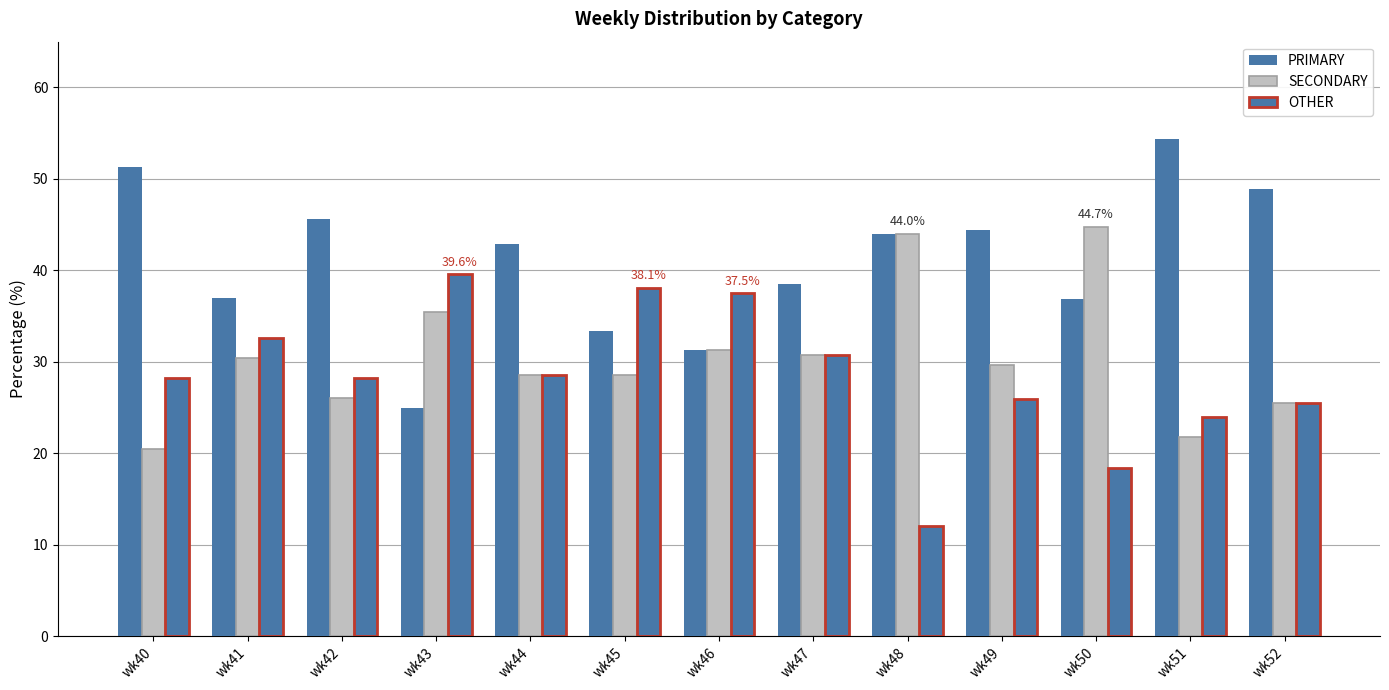

Reading right to left, transcribe all the data shown in this chart.

PRIMARY: wk52=48.9	wk51=54.3	wk50=36.8	wk49=44.4	wk48=44.0	wk47=38.5	wk46=31.2	wk45=33.3	wk44=42.9	wk43=25.0	wk42=45.7	wk41=37.0	wk40=51.3
SECONDARY: wk52=25.5	wk51=21.7	wk50=44.7	wk49=29.6	wk48=44.0	wk47=30.8	wk46=31.2	wk45=28.6	wk44=28.6	wk43=35.4	wk42=26.1	wk41=30.4	wk40=20.5
OTHER: wk52=25.5	wk51=23.9	wk50=18.4	wk49=25.9	wk48=12.0	wk47=30.8	wk46=37.5	wk45=38.1	wk44=28.6	wk43=39.6	wk42=28.3	wk41=32.6	wk40=28.2